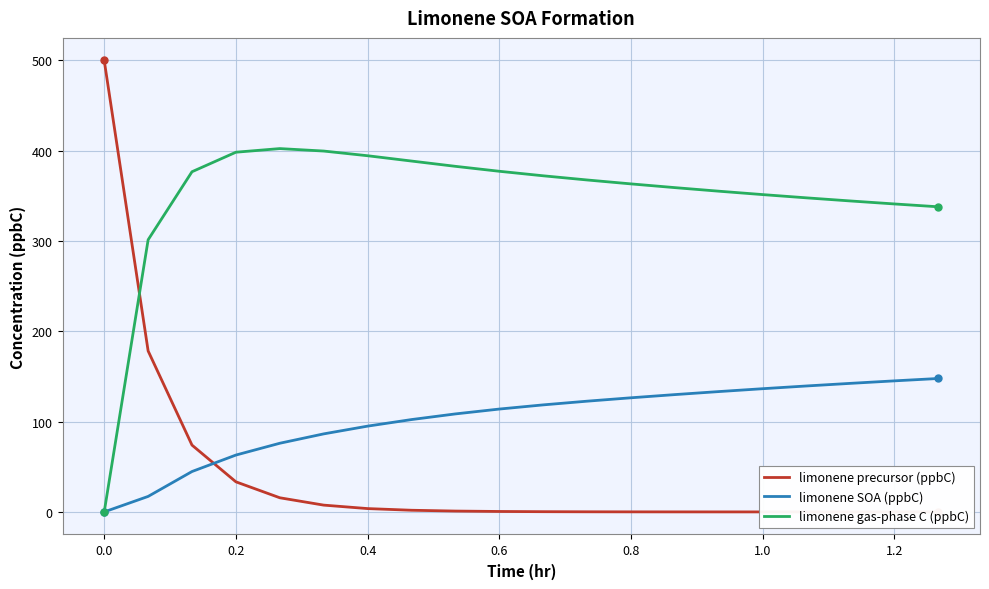

What is the maximum value for limonene SOA (ppbC)?

147.8